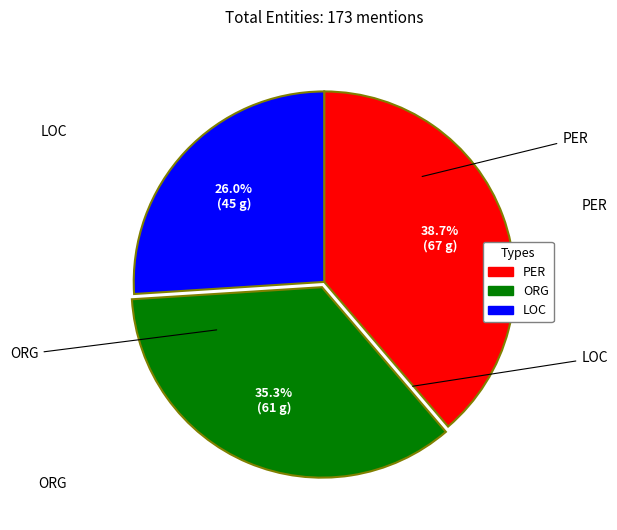

Approximately how many times larger is the value at ORG compared to PER?

0.9